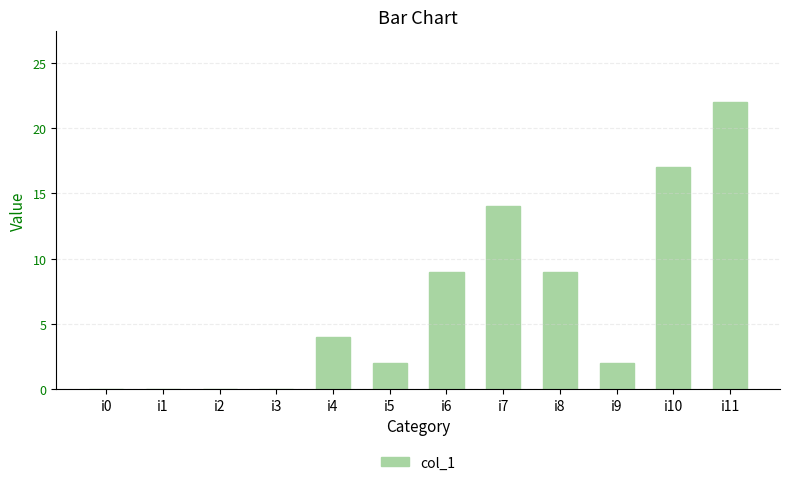

Reading right to left, what are all the values shown in this chart?

22	17	2	9	14	9	2	4	0	0	0	0